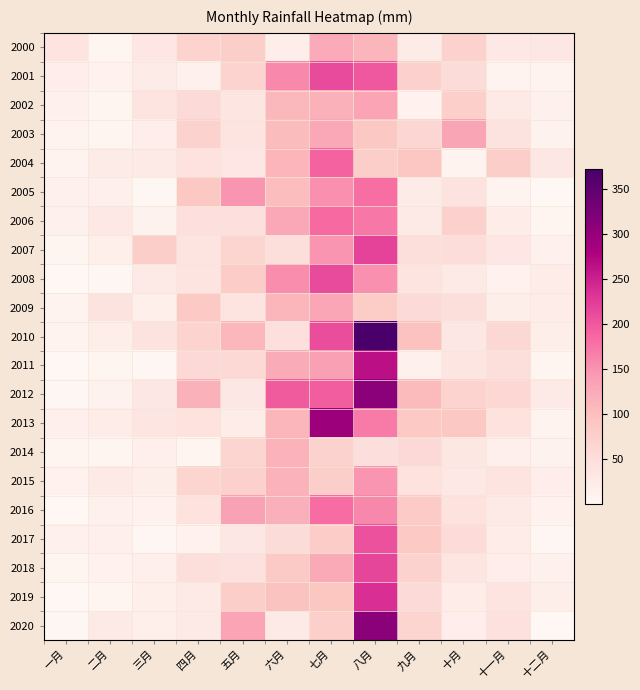

At which category is the sum across all series the highest?

八月